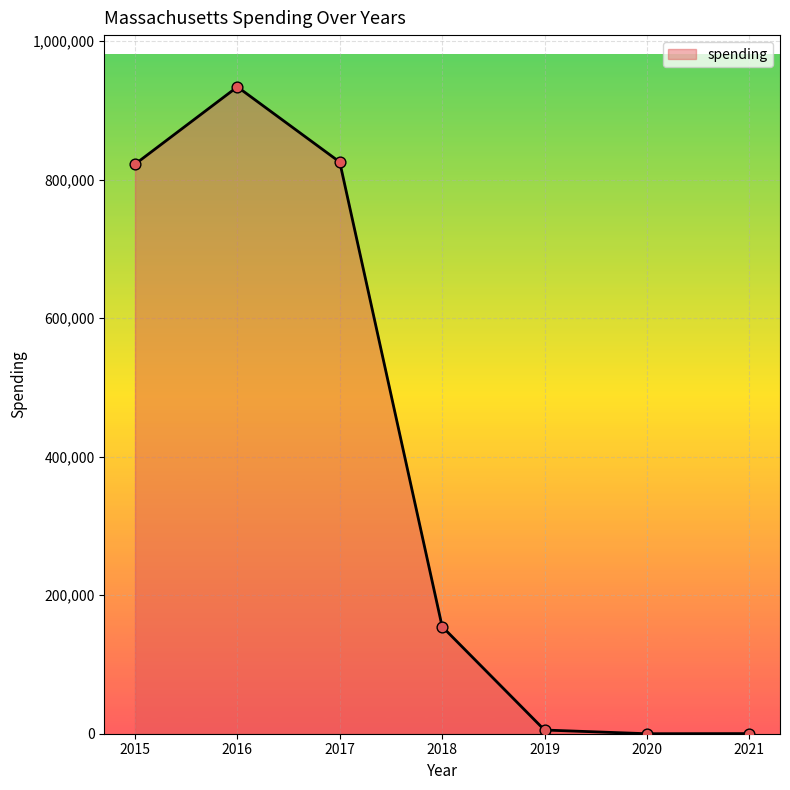

Approximately how many times larger is the value at 2018 compared to 2017?

0.2